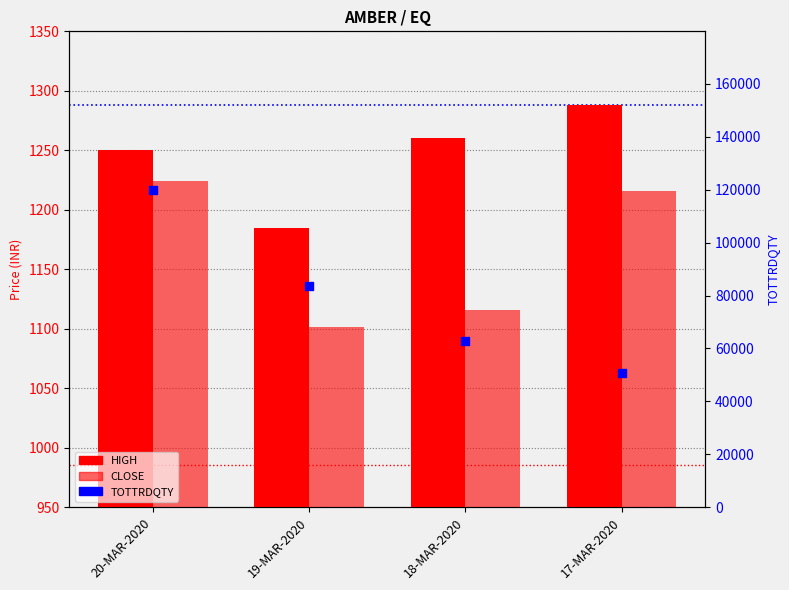

What are all the series names shown in the legend?

HIGH, CLOSE, TOTTRDQTY